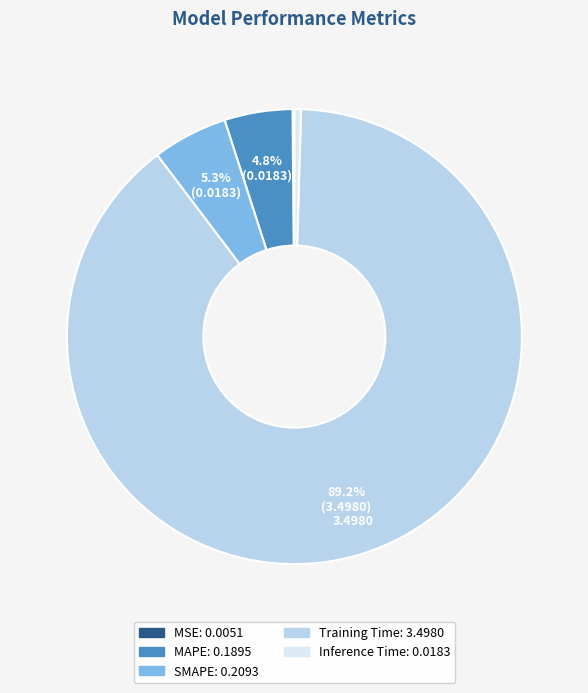

True or false: MAPE accounts for 18% of the total.

False